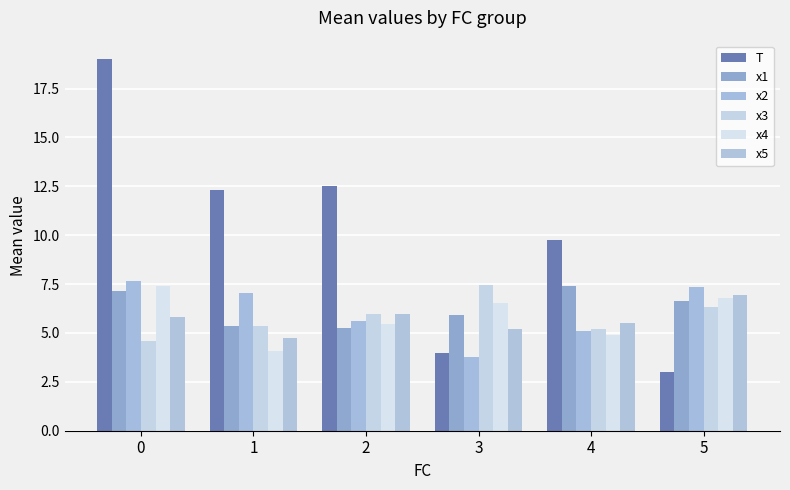

Is it true that x3 equals 3.6 at 2?

False